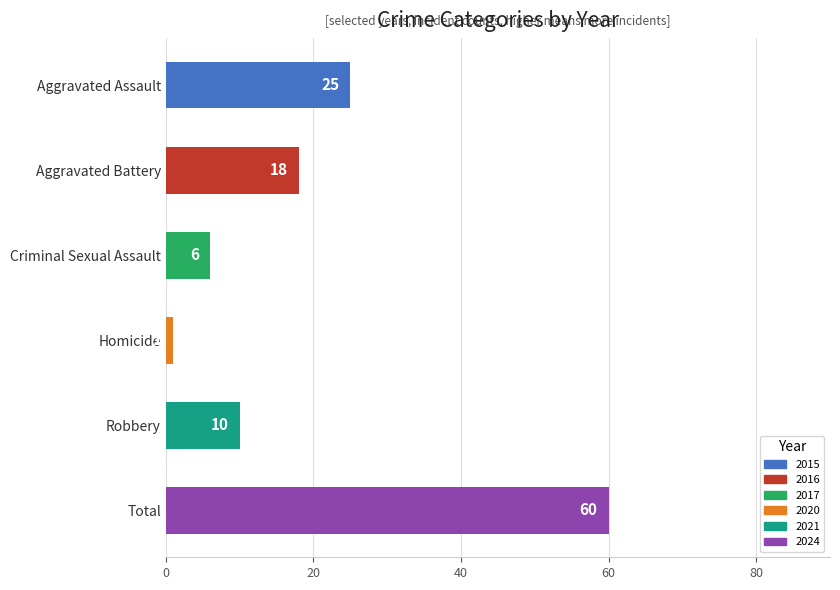

Which has a higher value, Criminal Sexual Assault or Homicide?

Criminal Sexual Assault